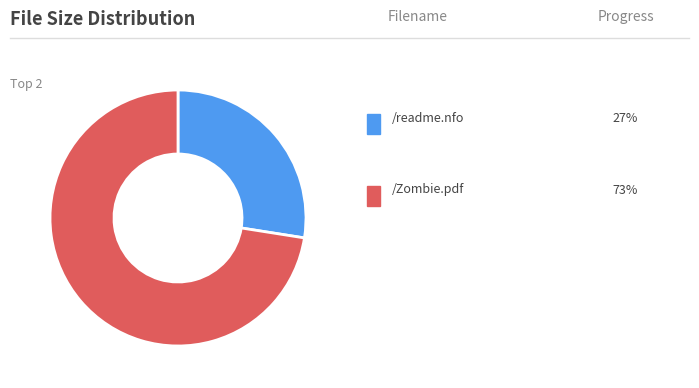

Is there a majority slice in this chart?

Yes